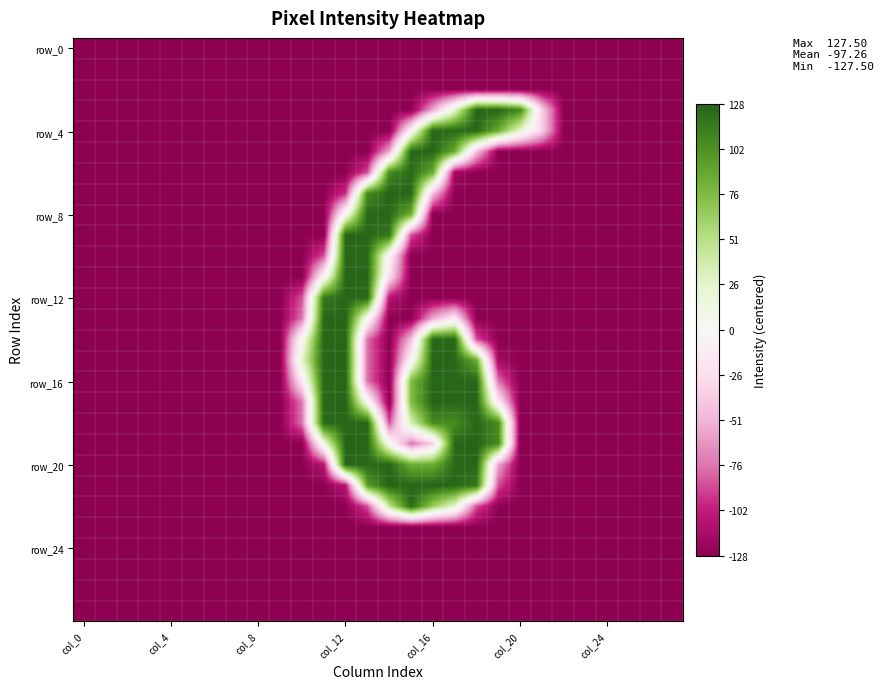

How many data points does each series have?

28